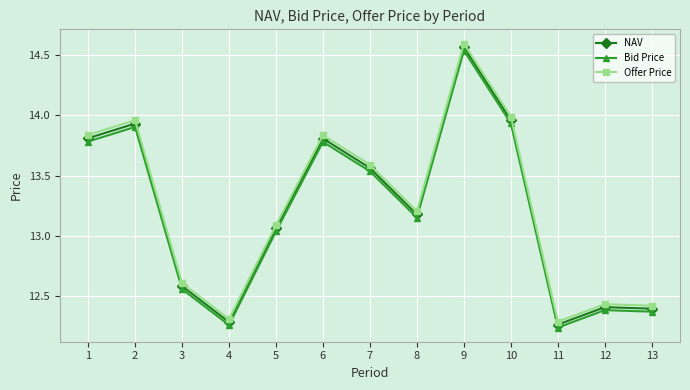

What are all the series names shown in the legend?

NAV, Bid Price, Offer Price